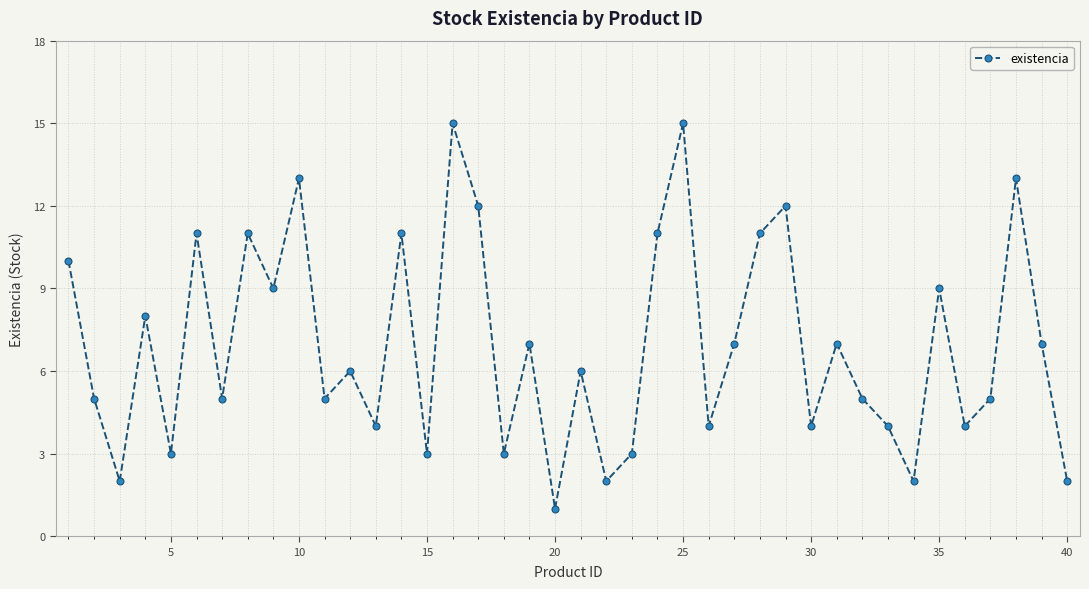

How many points are lower than both their immediate neighbors (excluding endpoints)?

14